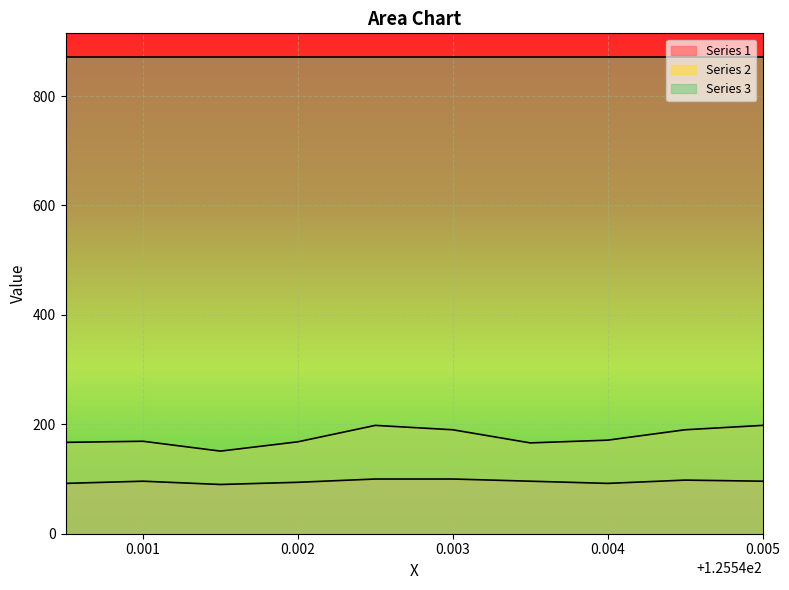

Which series has the widest spread of values?

Series 2